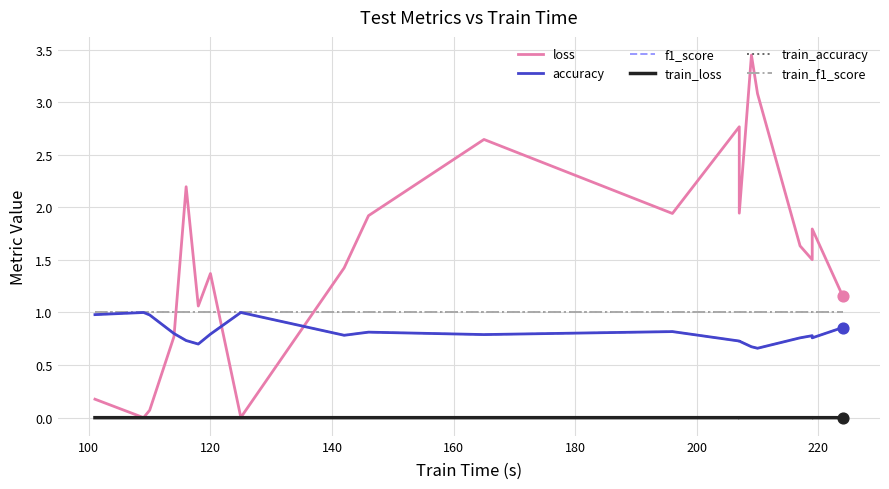

Which series reaches the minimum Y coordinate?

train_loss